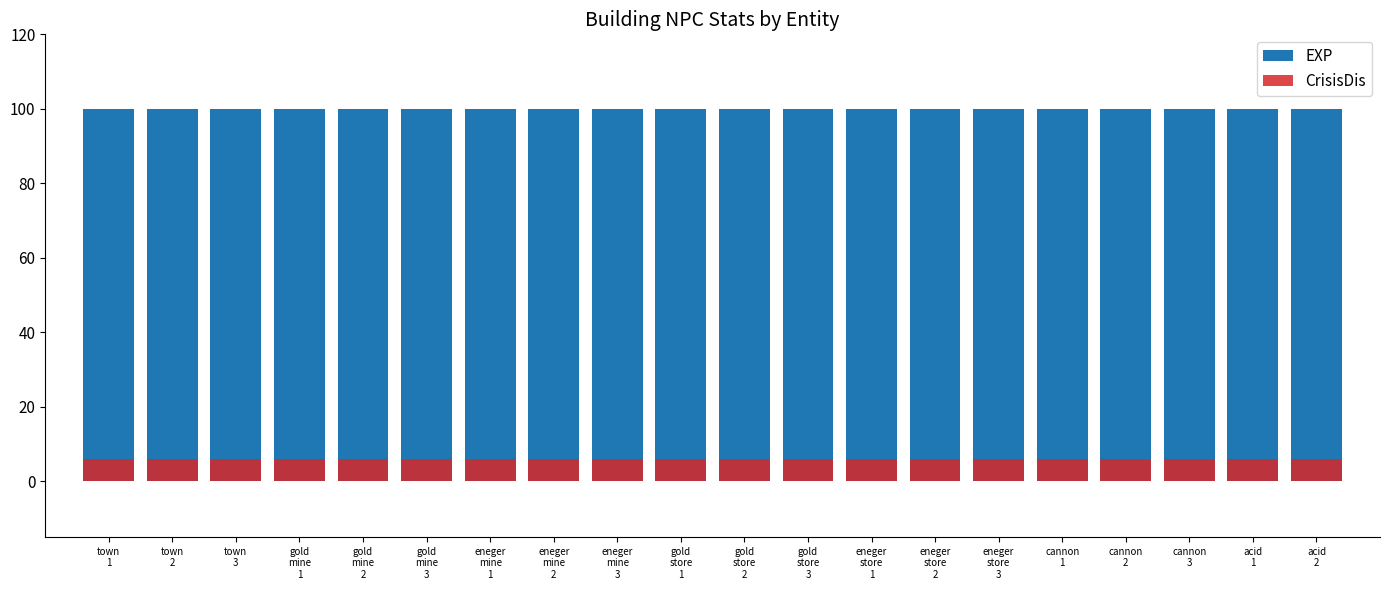

Reading left to right, transcribe all the data shown in this chart.

EXP: town
1=100	town
2=100	town
3=100	gold
mine
1=100	gold
mine
2=100	gold
mine
3=100	eneger
mine
1=100	eneger
mine
2=100	eneger
mine
3=100	gold
store
1=100	gold
store
2=100	gold
store
3=100	eneger
store
1=100	eneger
store
2=100	eneger
store
3=100	cannon
1=100	cannon
2=100	cannon
3=100	acid
1=100	acid
2=100
CrisisDis: town
1=6	town
2=6	town
3=6	gold
mine
1=6	gold
mine
2=6	gold
mine
3=6	eneger
mine
1=6	eneger
mine
2=6	eneger
mine
3=6	gold
store
1=6	gold
store
2=6	gold
store
3=6	eneger
store
1=6	eneger
store
2=6	eneger
store
3=6	cannon
1=6	cannon
2=6	cannon
3=6	acid
1=6	acid
2=6